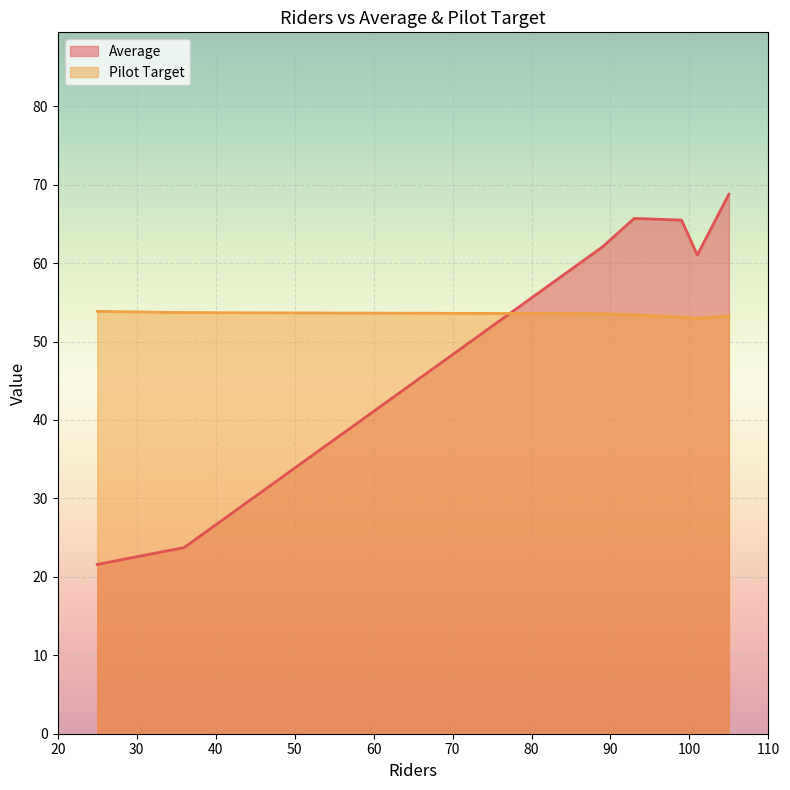

What is the sum of all Average values?

368.4